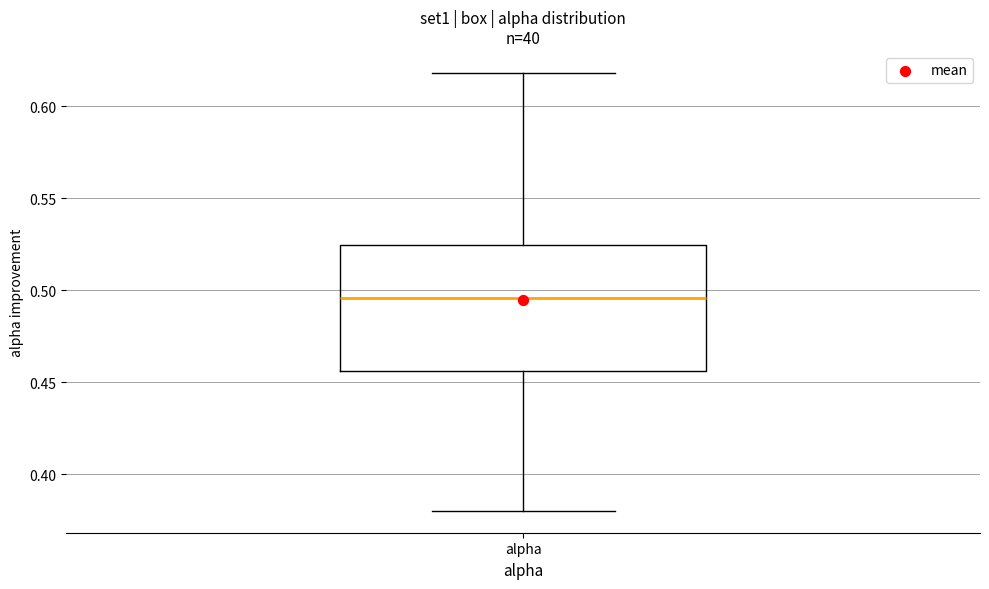

Read this box plot against the y-axis: the position of the median line, the range covered by the box, and the ends of both whiskers. The values are not printed on the chart, so give them approximately, as read against the axis.

median 0.495, box 0.455 to 0.525, whiskers 0.380 to 0.620